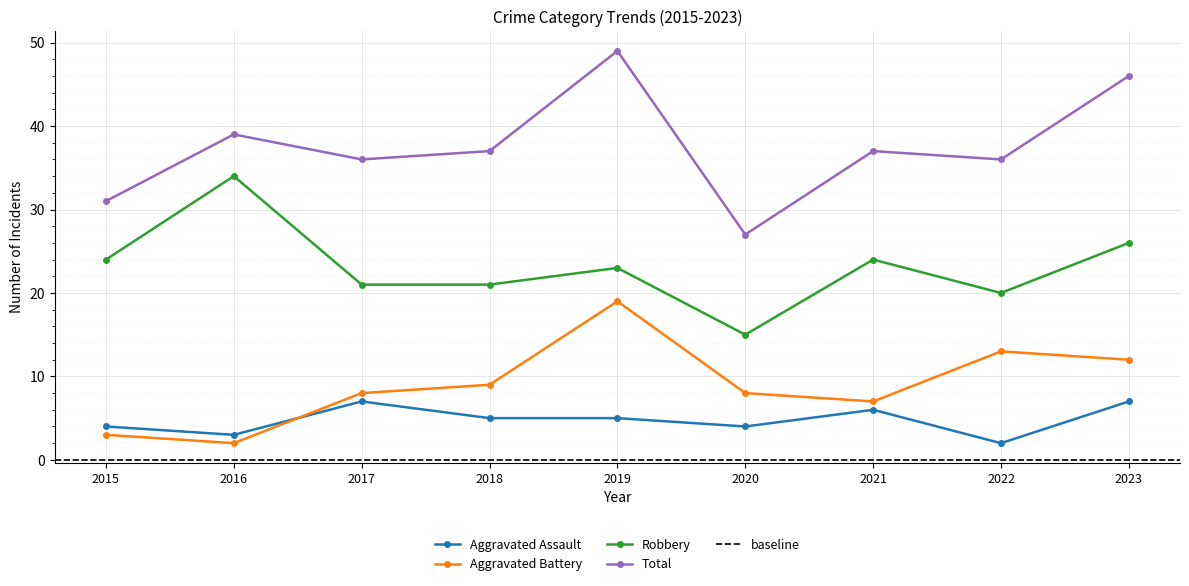

What is the lowest value of the Total series?

27